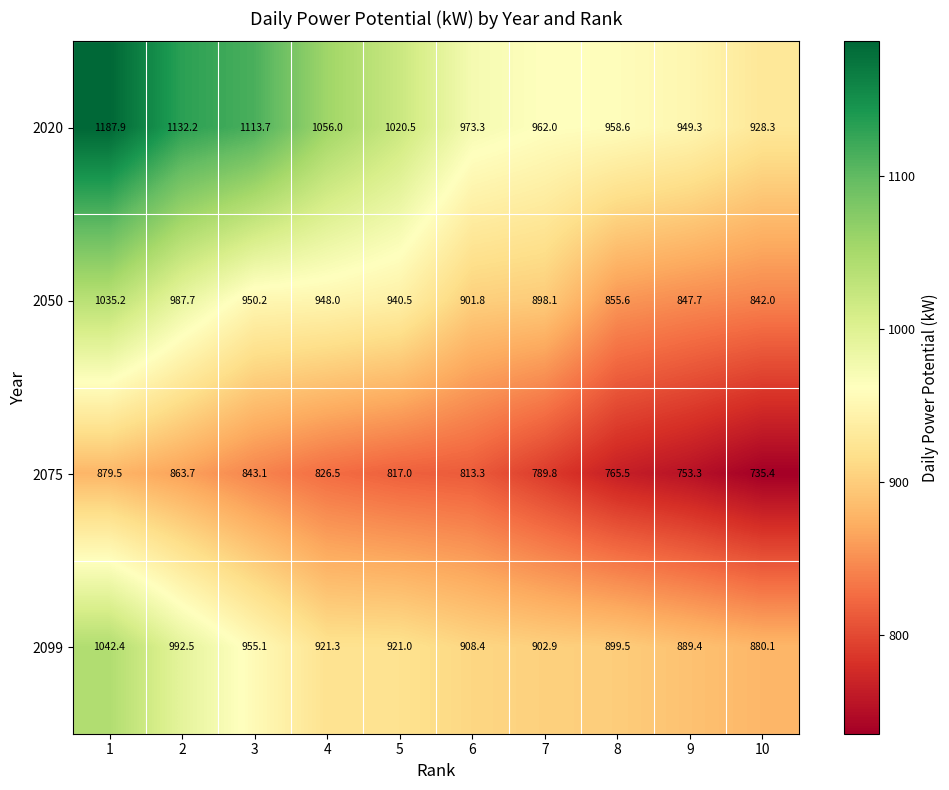

Rank the categories by 2075 value from lowest to highest.

10, 9, 8, 7, 6, 5, 4, 3, 2, 1